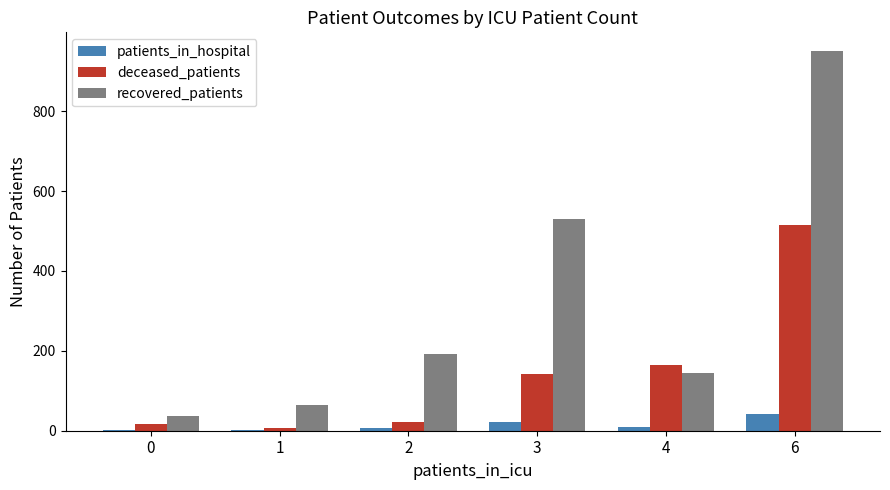

At which label does patients_in_hospital reach its peak?

6